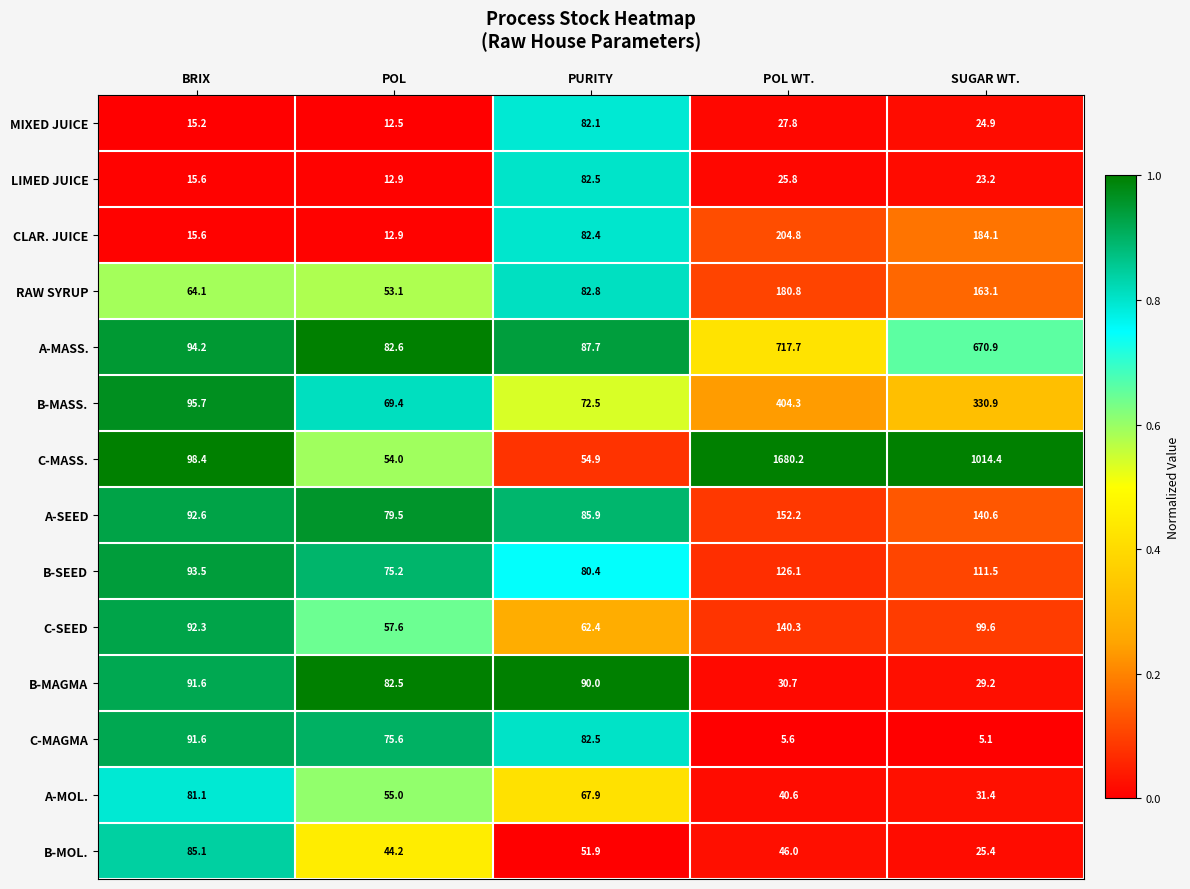

True or false: MIXED JUICE has a value of 27.8 at POL WT..

True